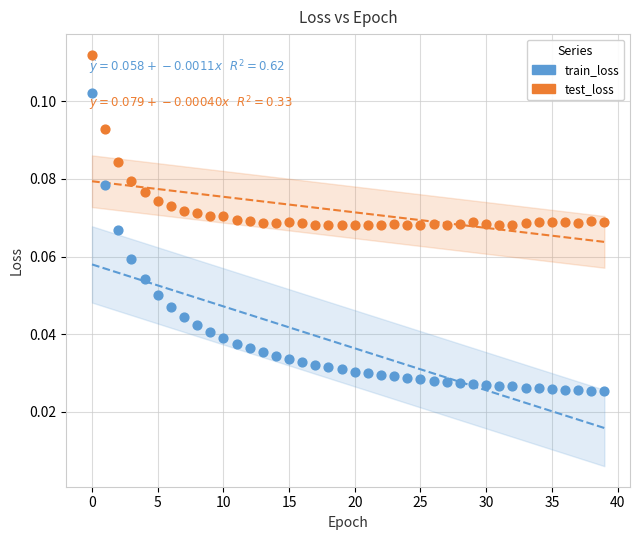

Which series contains the highest Y value?

test_loss